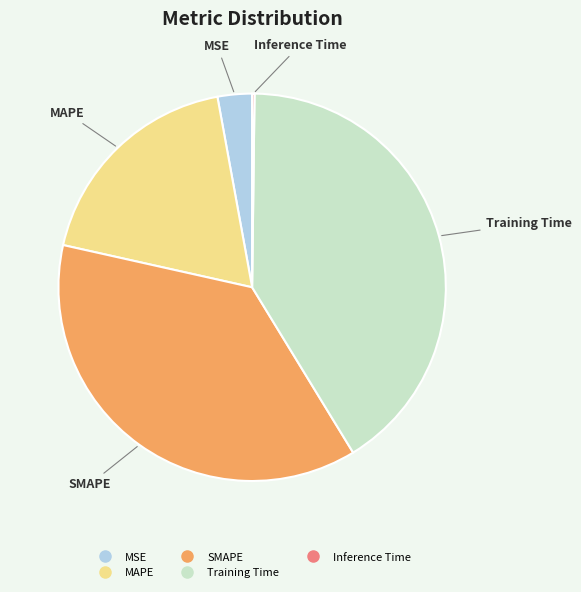

What is the largest slice in the pie chart?

Training Time